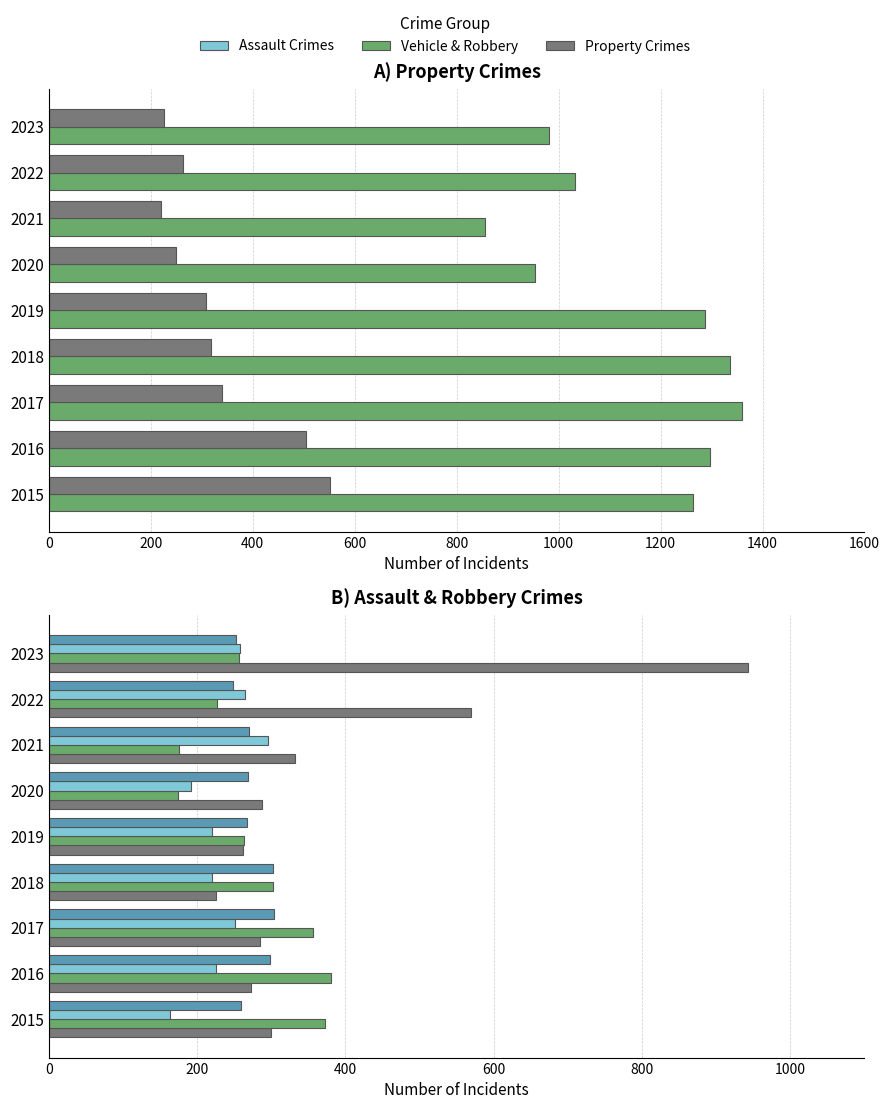

At how many categories does at least one series exceed 903?

8